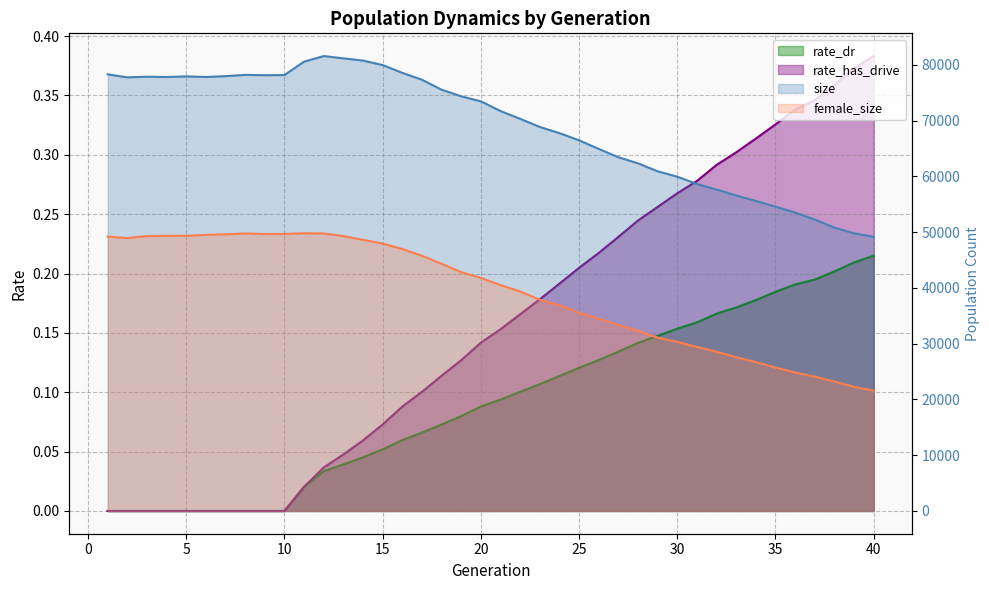

How many lines are shown in the chart?

4